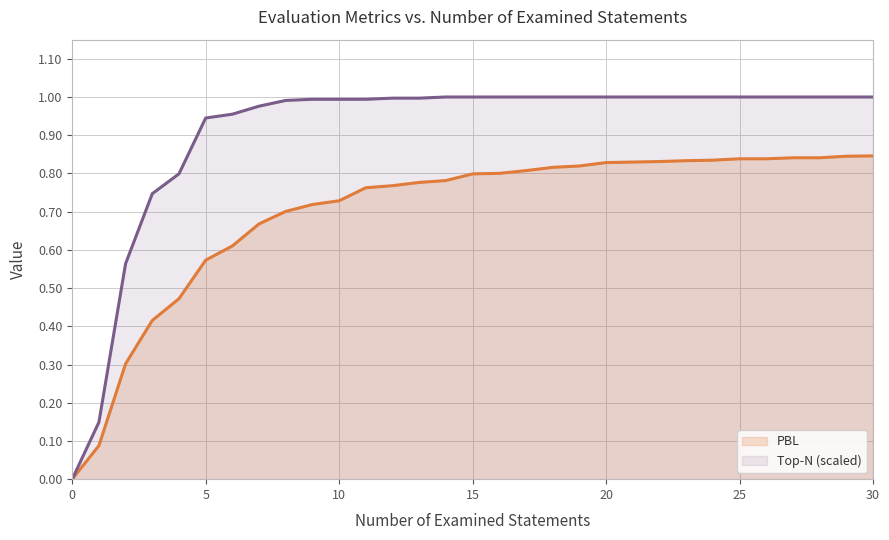

Which series has the largest range (max minus min)?

Top-N (scaled)